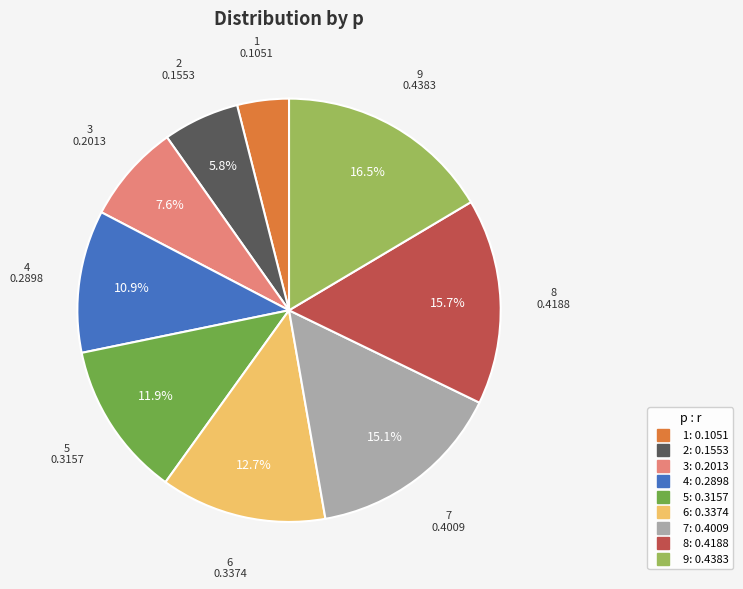

True or false: 2 accounts for 1% of the total.

False